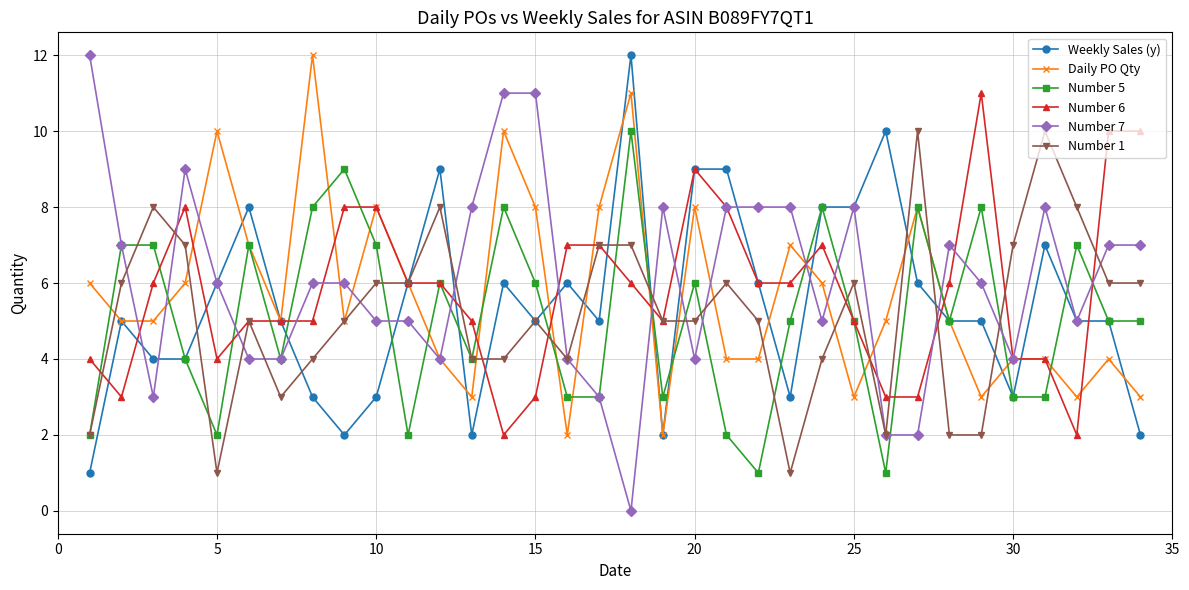

What is the maximum value shown in the chart?

12